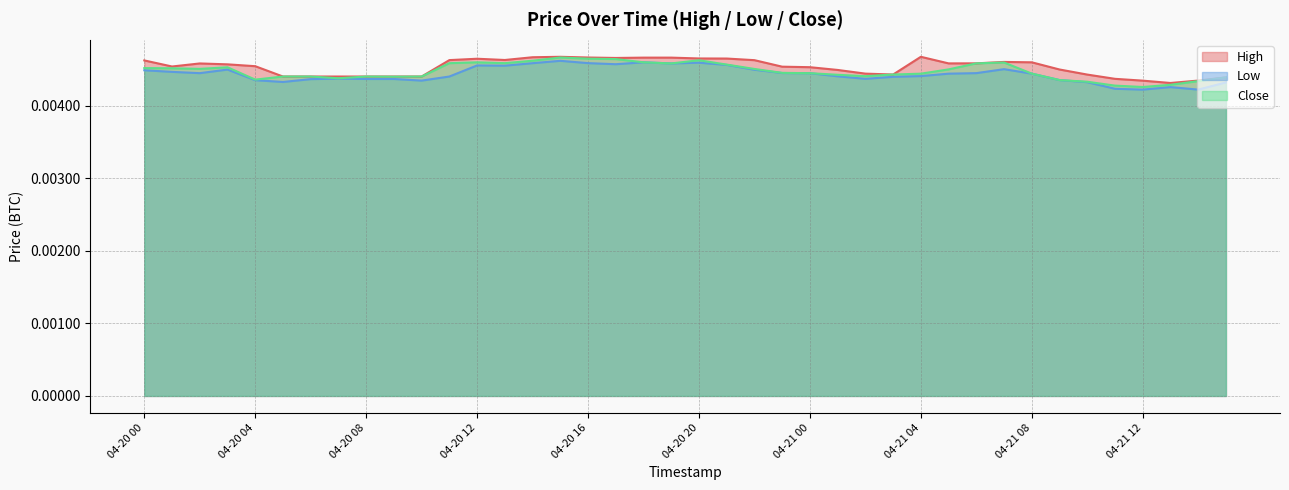

Rank the series by their maximum value, from lowest to highest.

Low, Close, High